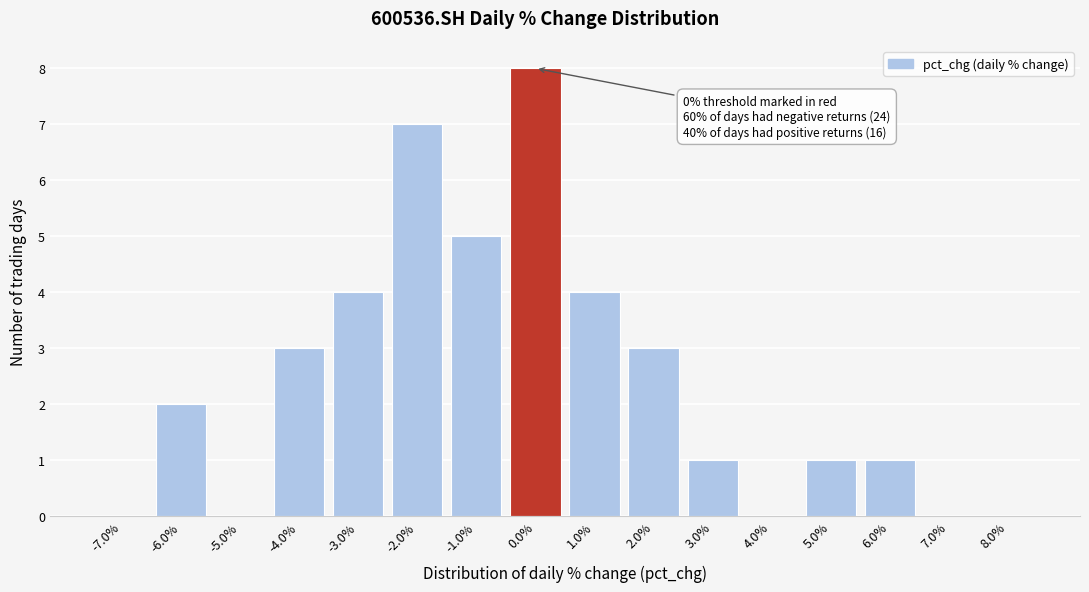

Over which range of the x-axis is the bar tallest?

-0.5 to 0.5